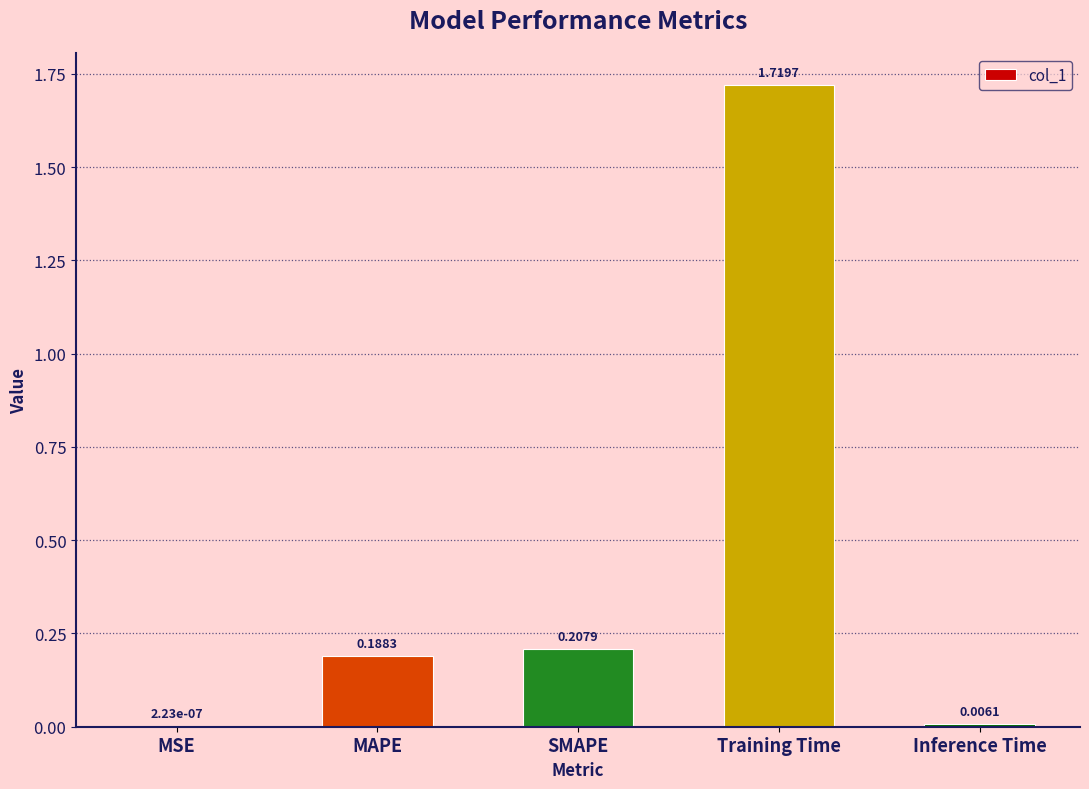

At which label is the value closest to 0?

MSE